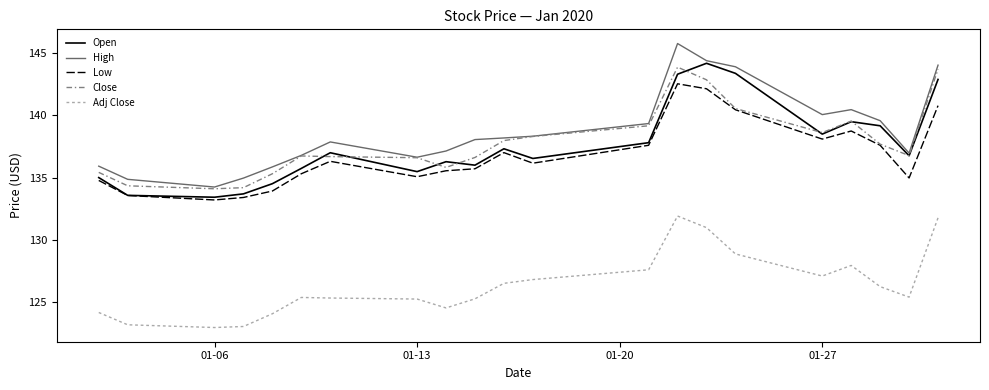

True or false: High and Low intersect in this chart.

False